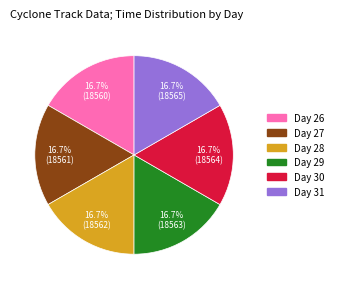

Is there a majority slice in this chart?

No